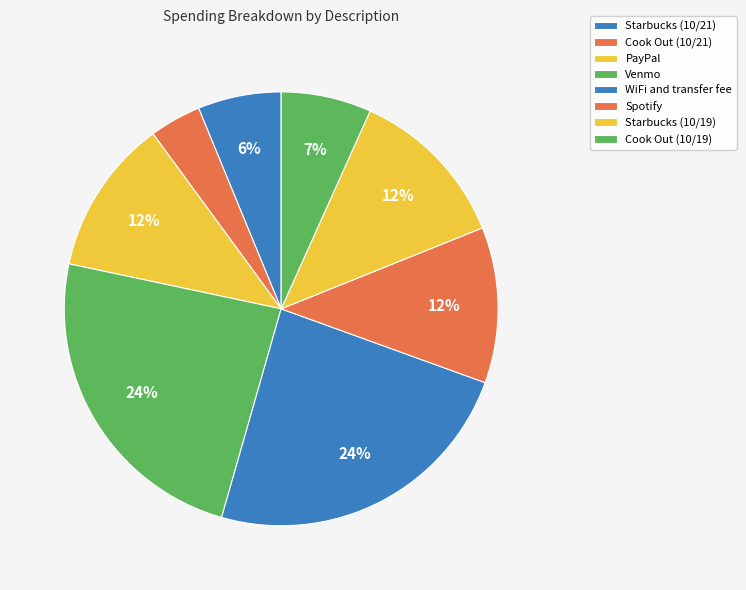

What is the change in value from Venmo to Spotify?

-11.3